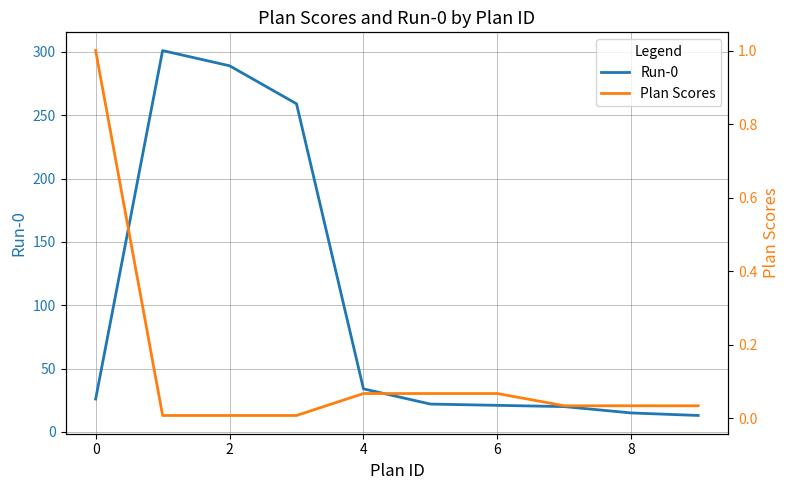

What is the lowest value of the Run-0 series?

13